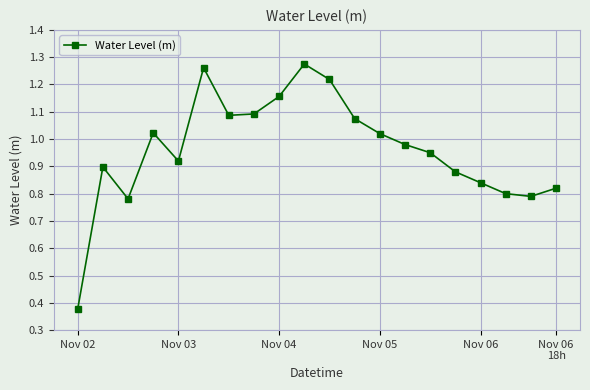

What is the sum of all values?

19.2